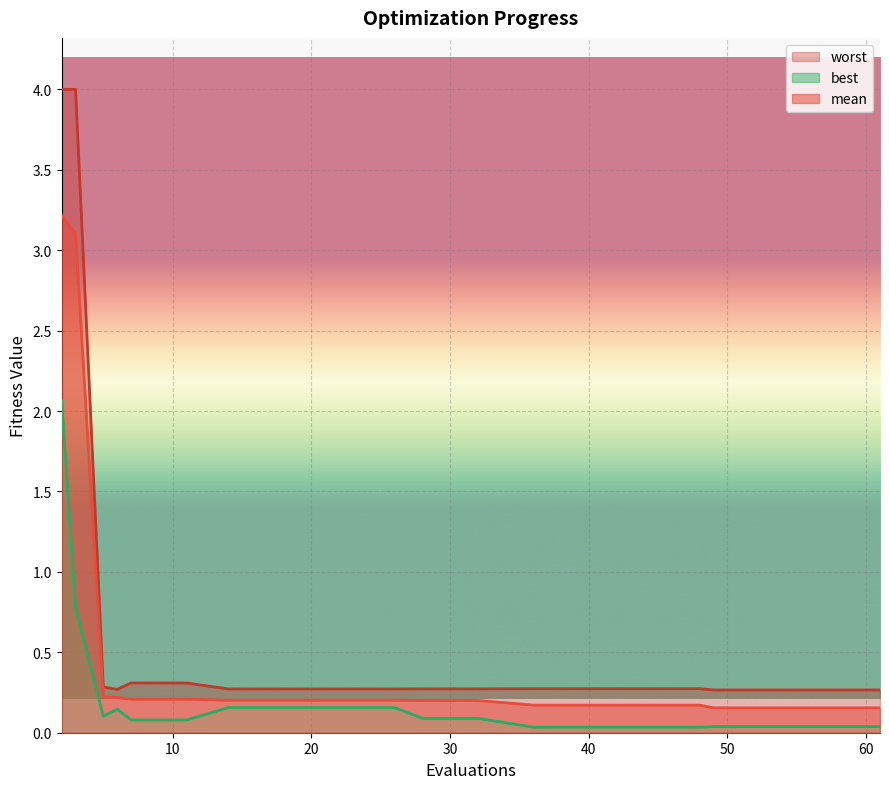

What is the value of the worst point at the 11th from the left?

0.3